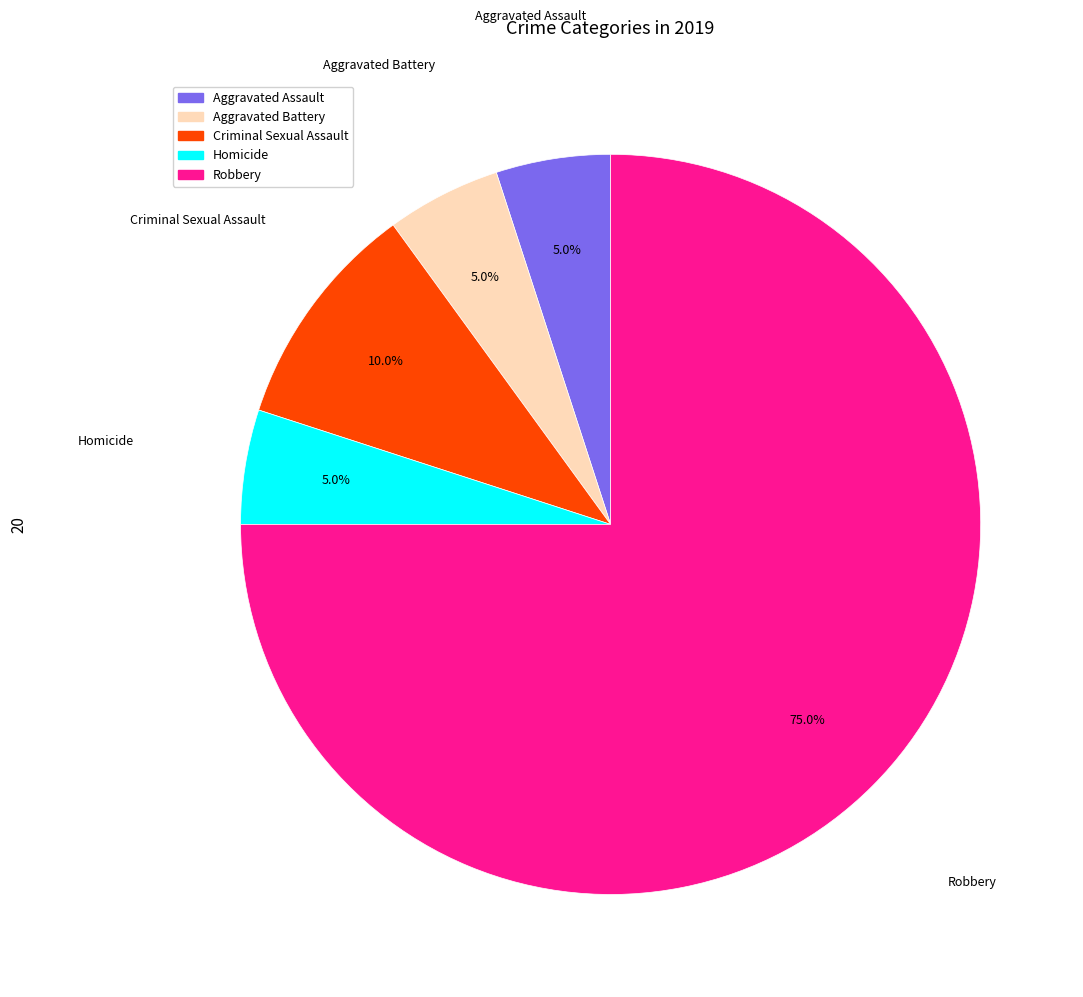

Which category accounts for the majority?

Robbery